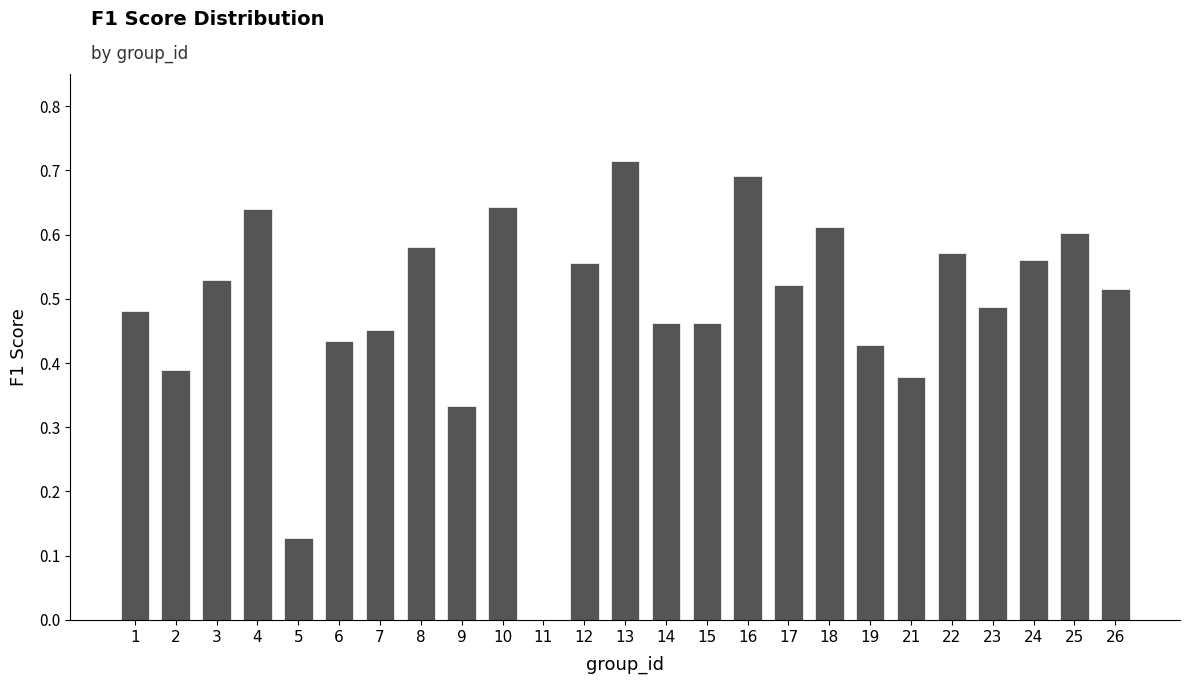

At which category does the chart reach its peak across all series?

13